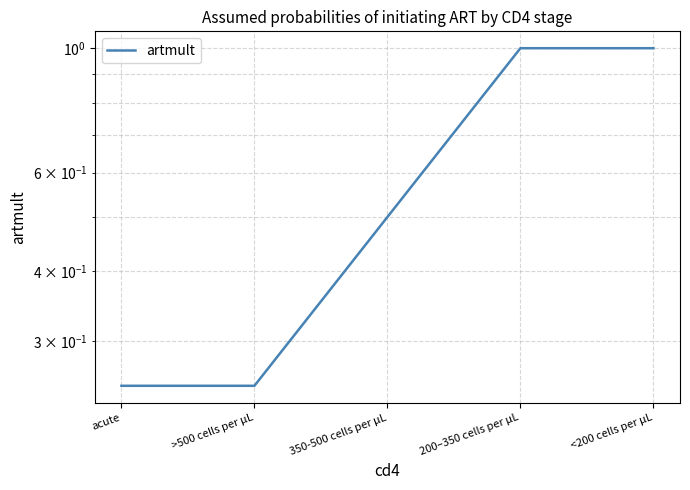

What is the smallest value displayed?

0.2